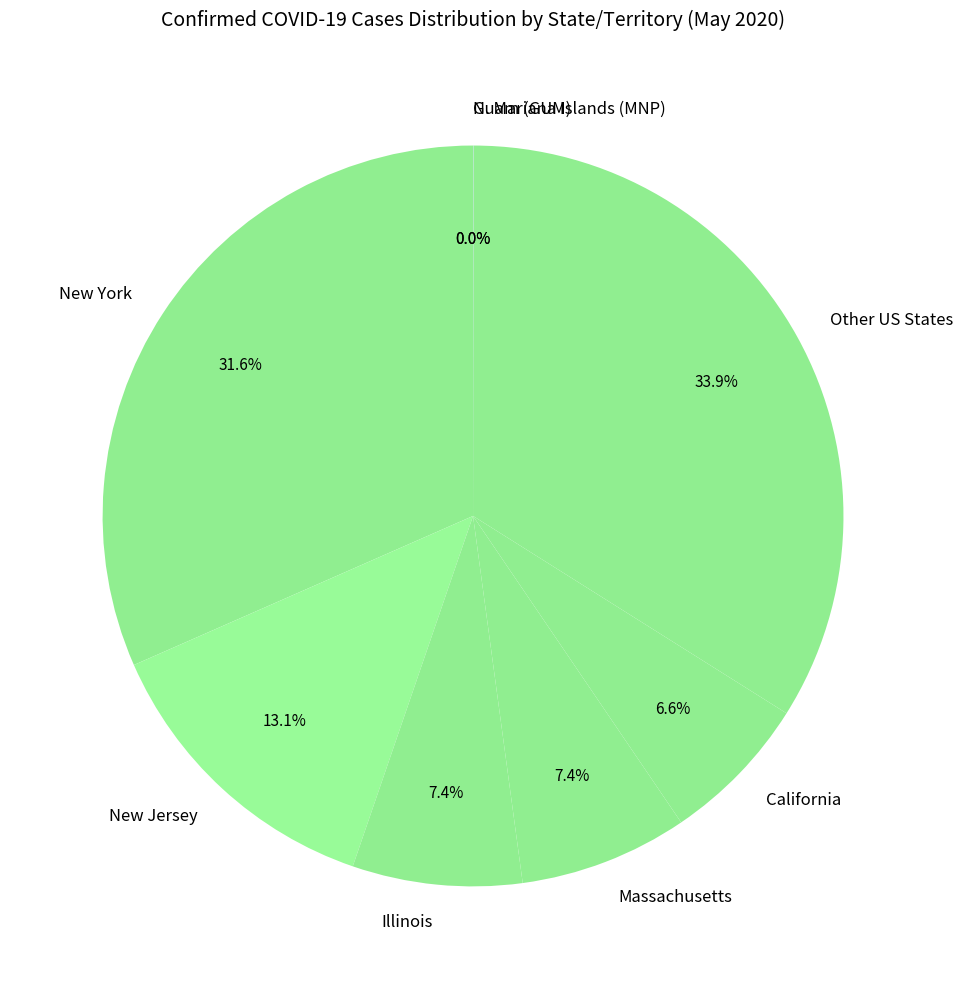

What is the total percentage of New York and Other US States?

65.5%